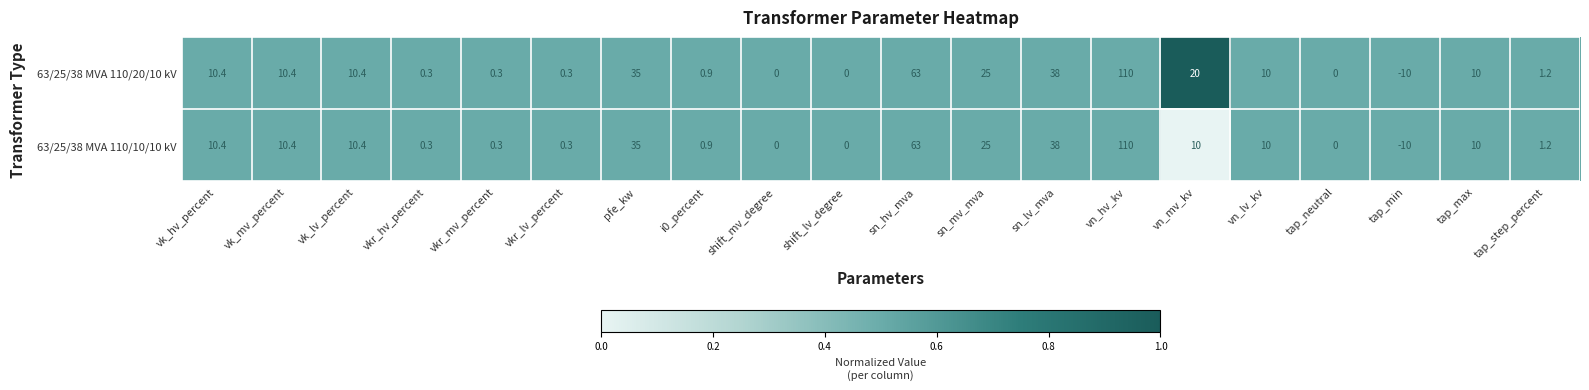

Which label corresponds to the largest value in the chart?

vn_hv_kv